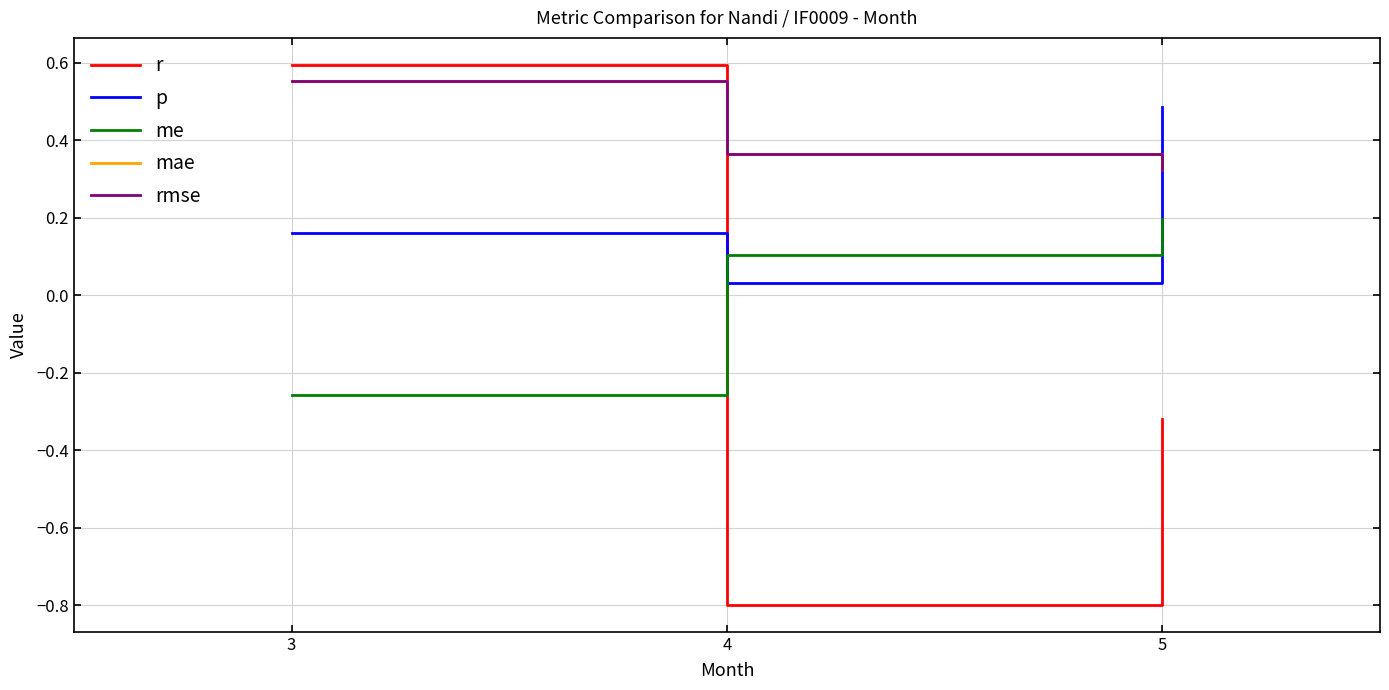

Is this an area chart (filled region under the line)?

No